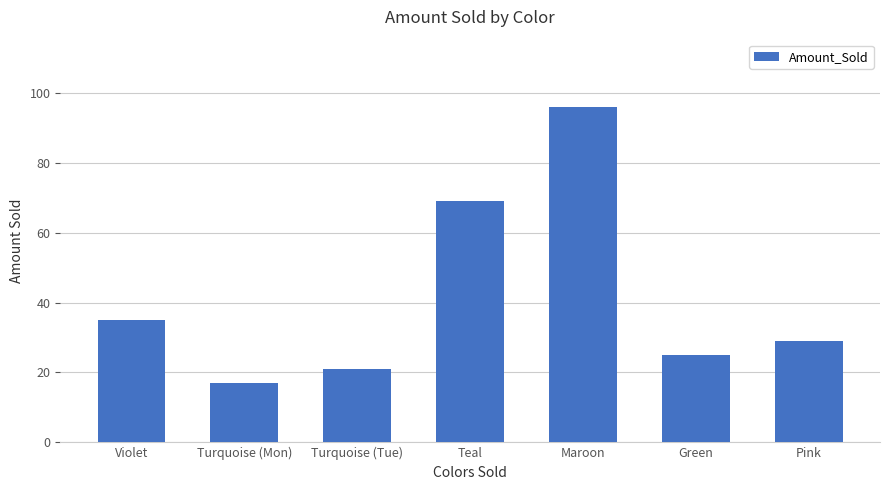

How many data points does each series have?

7